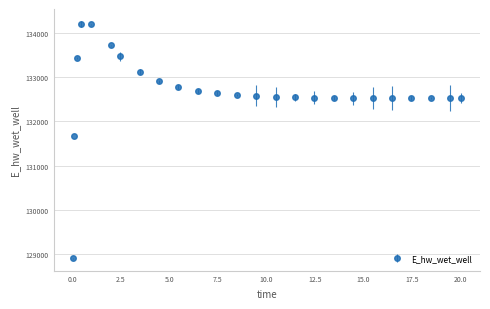

True or false: there are more than 0 points higher than both neighbors.

True